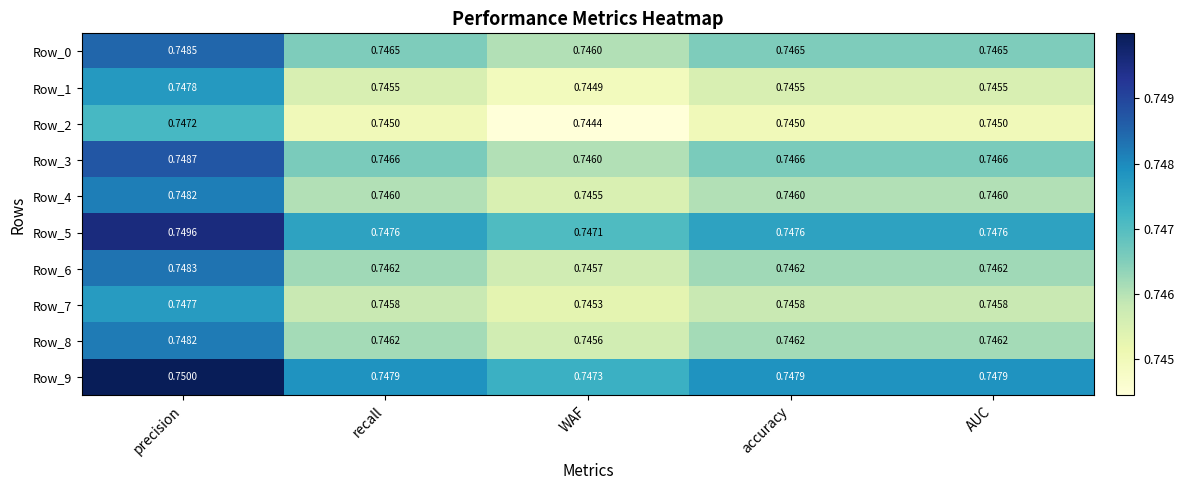

At which label is Row_3 closest to 0?

WAF